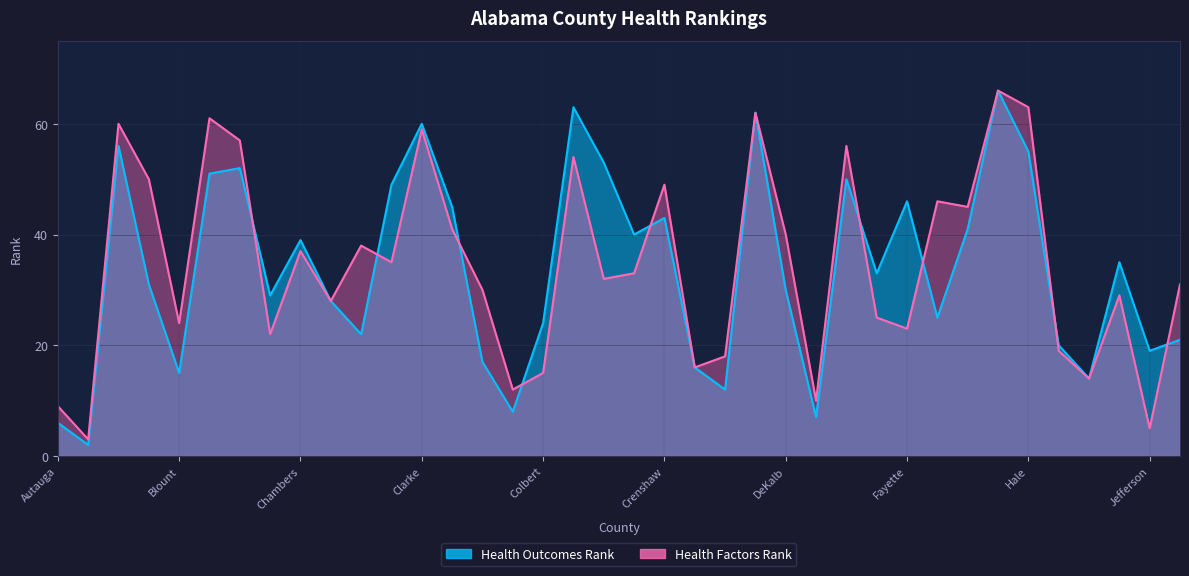

Which series has the largest total across all categories?

Health Factors Rank